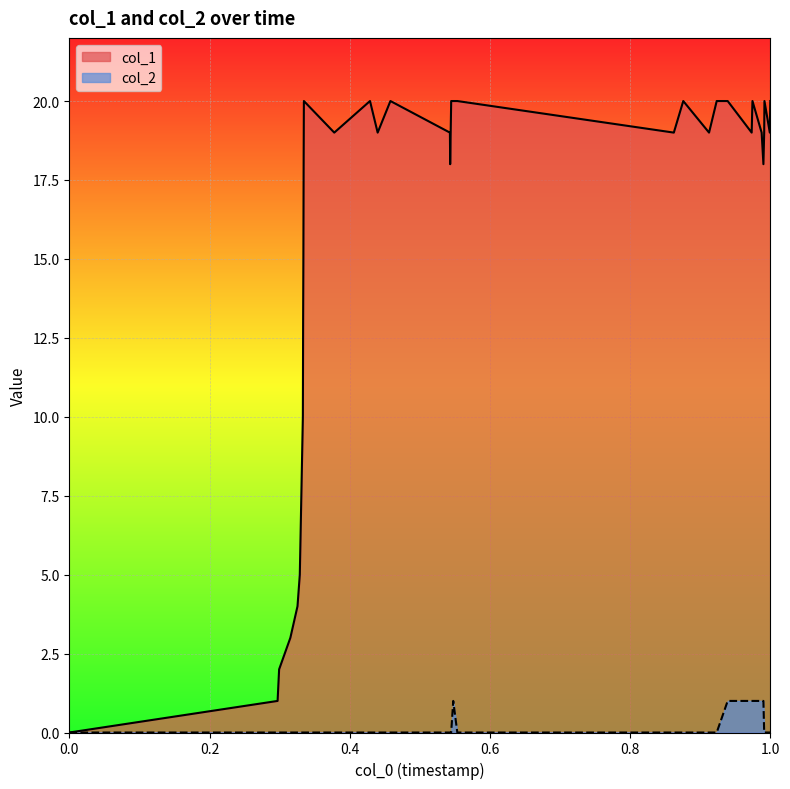

Which series has the widest spread of values?

col_1